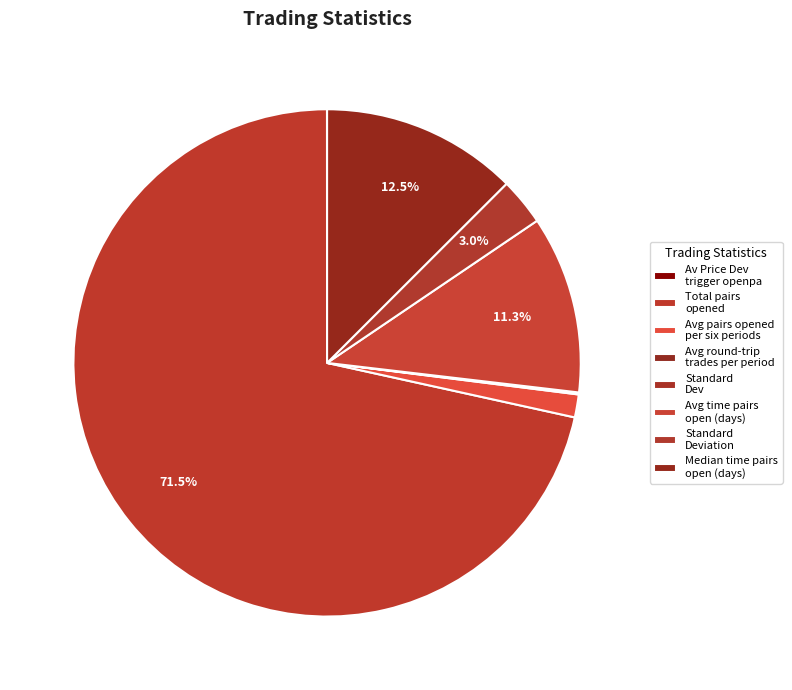

Which slice is the smallest?

Av_Price_Dev_trigger_openpa